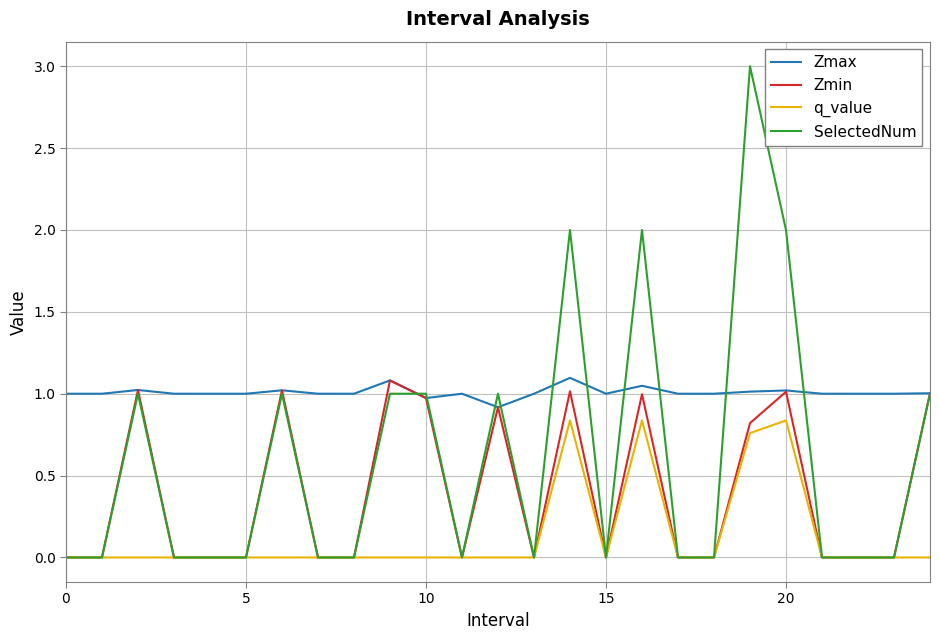

What is the greatest value displayed?

3.0